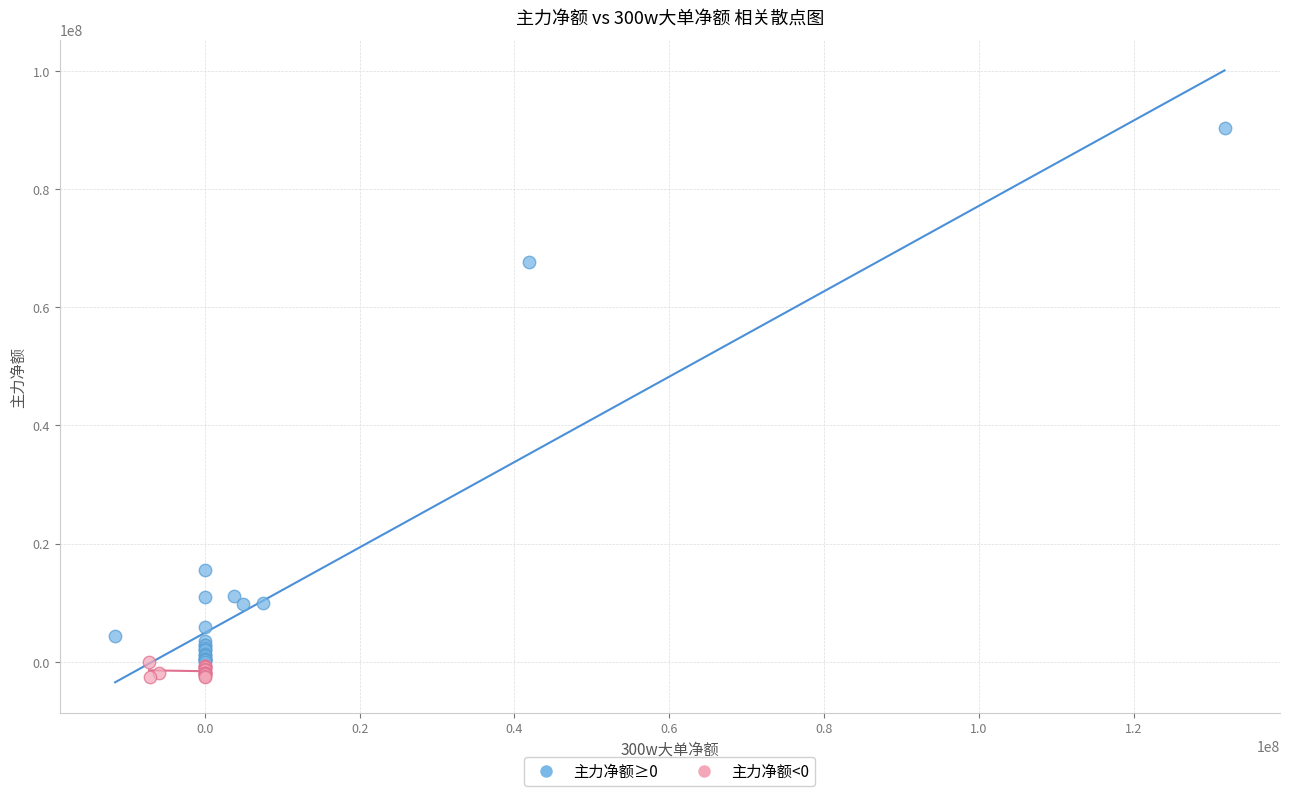

Which series reaches the minimum Y coordinate?

主力净额<0